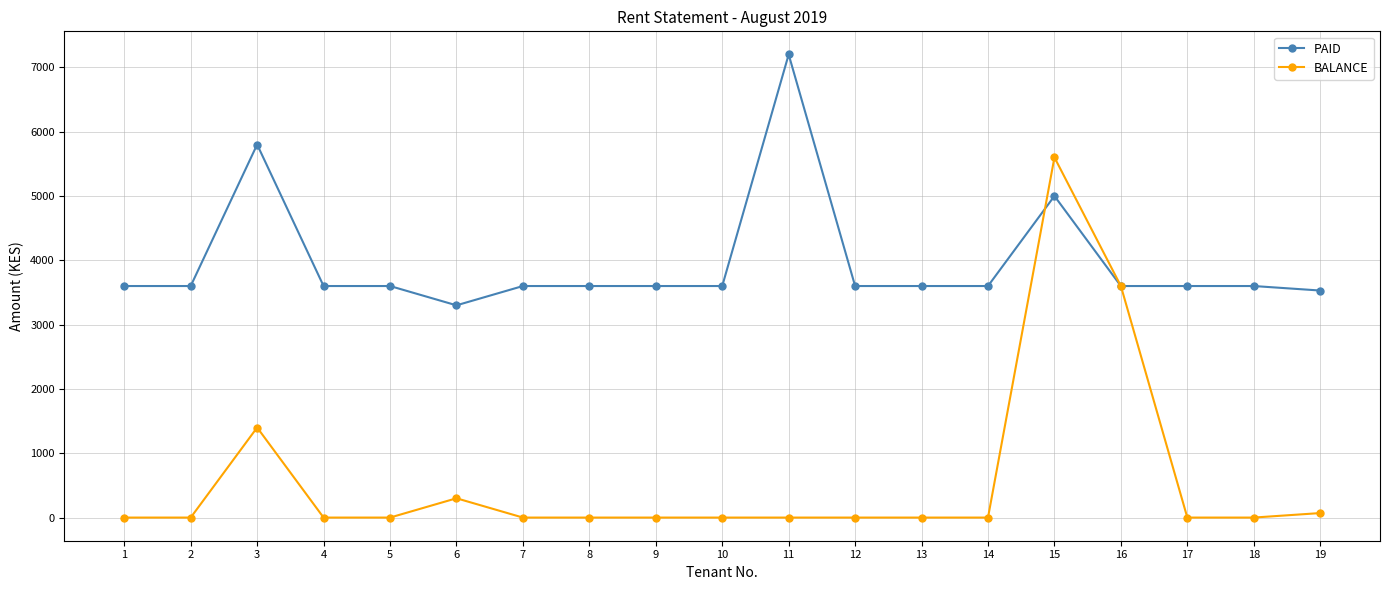

How many data points does each series have?

19